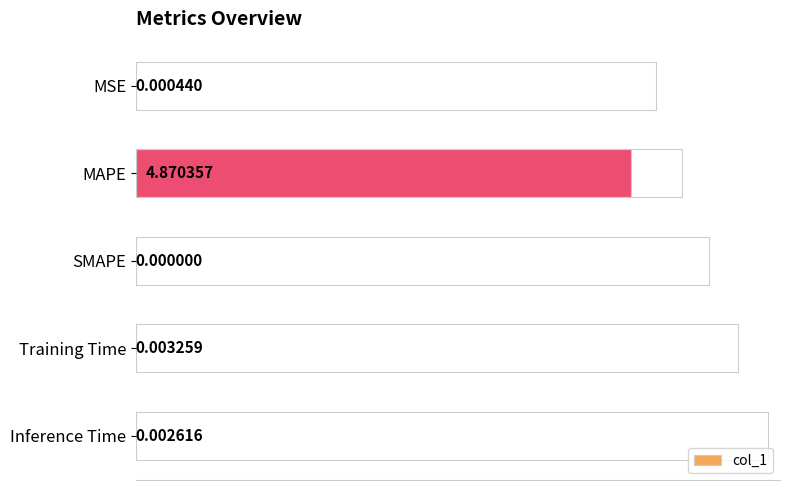

What is the value of the 2nd bar from the left?

4.9